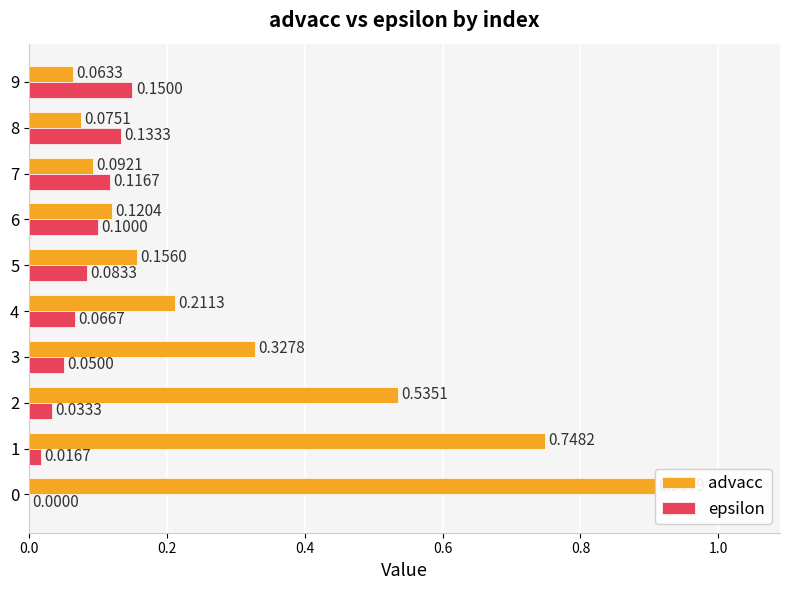

What is the sum of all advacc values?

3.2